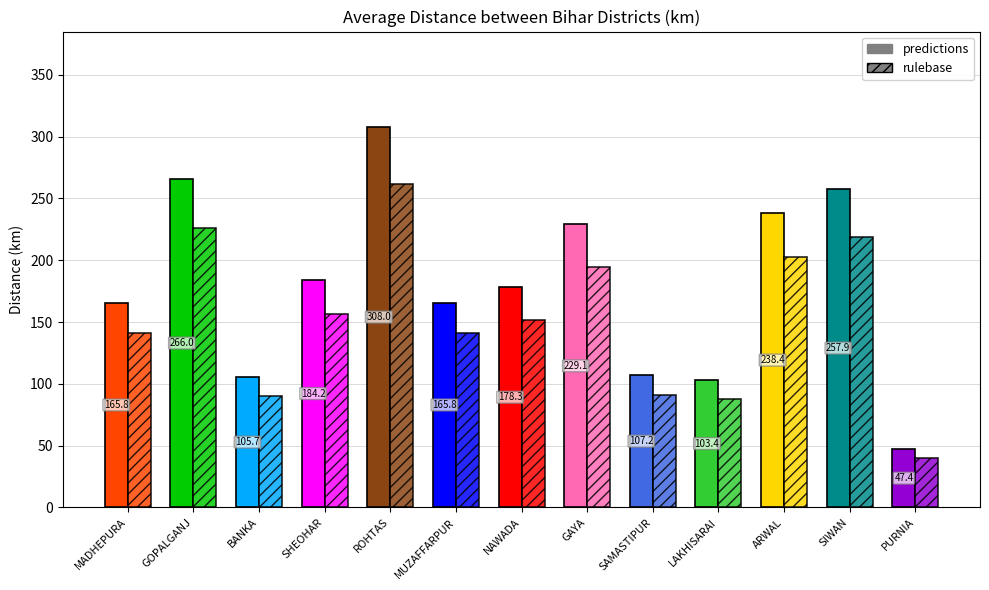

Which series has the largest range (max minus min)?

predictions